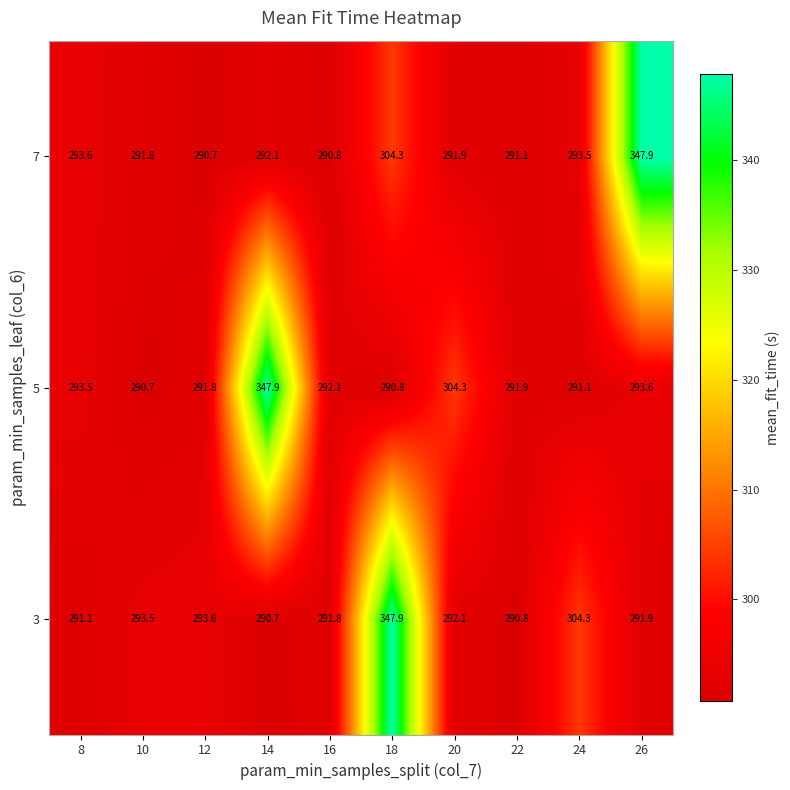

Reading left to right, what are all the values shown in this chart?

7: 8=293.6	10=291.8	12=290.7	14=292.1	16=290.8	18=304.3	20=291.9	22=291.1	24=293.5	26=347.9
5: 8=293.5	10=290.7	12=291.8	14=347.9	16=292.1	18=290.8	20=304.3	22=291.9	24=291.1	26=293.6
3: 8=291.1	10=293.5	12=293.6	14=290.7	16=291.8	18=347.9	20=292.1	22=290.8	24=304.3	26=291.9